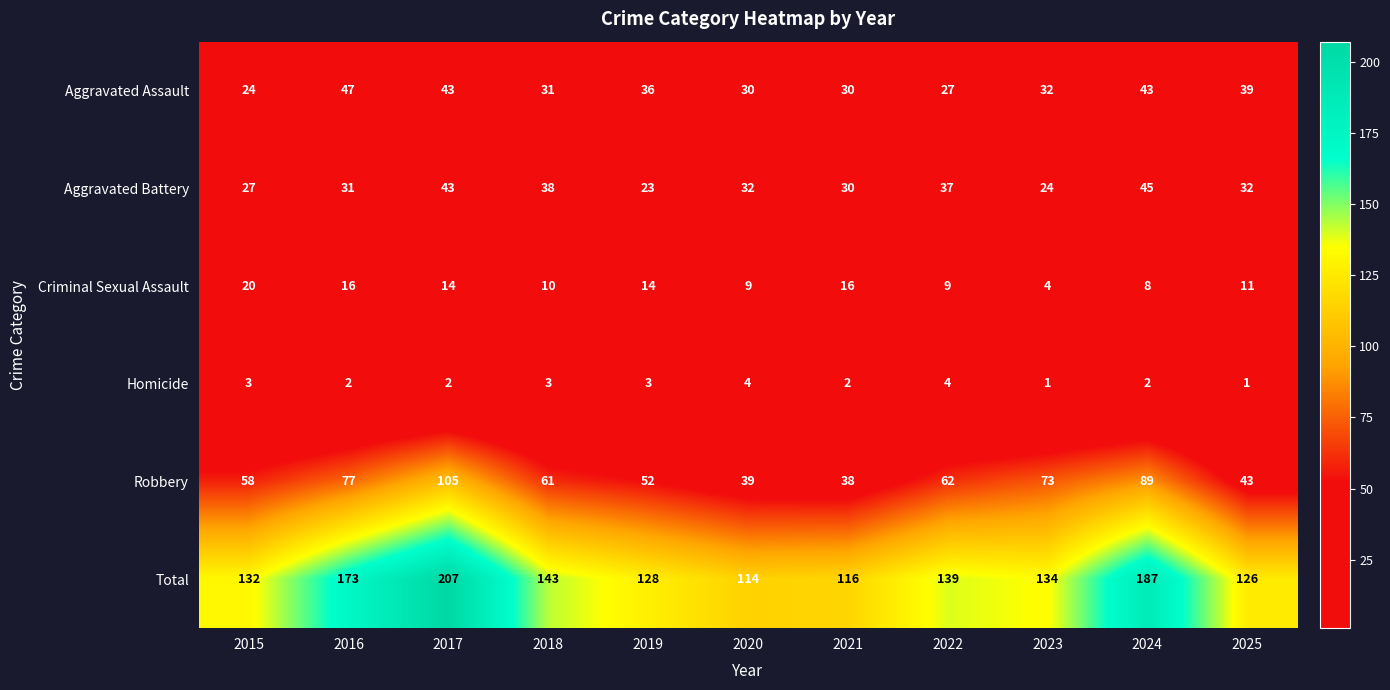

At which label is Robbery closest to 71?

2023